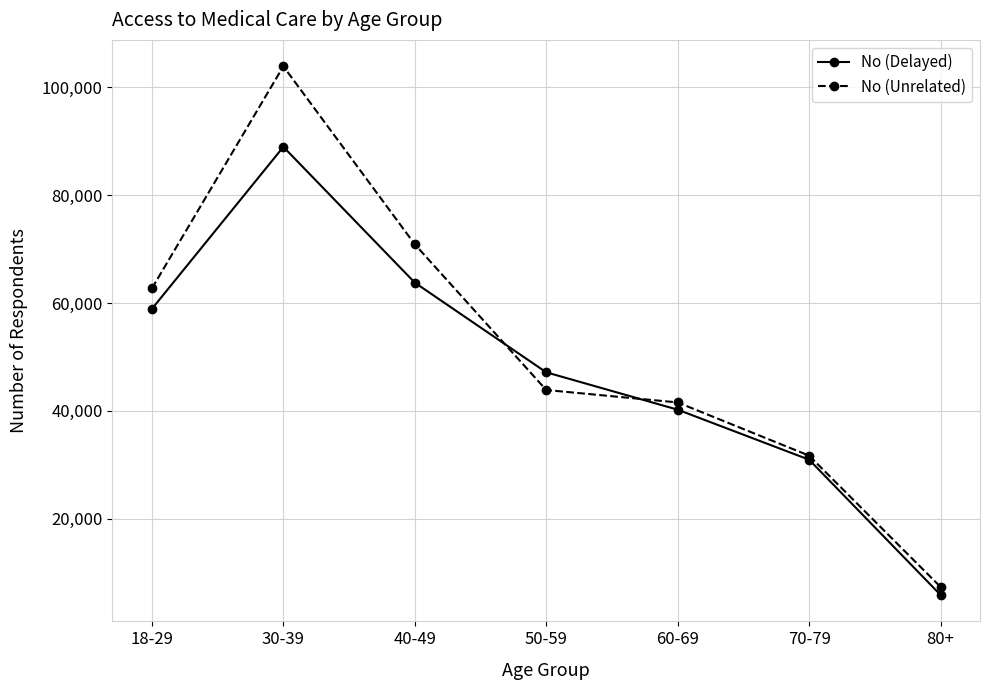

What is the label of the 7th point from the left?

80+